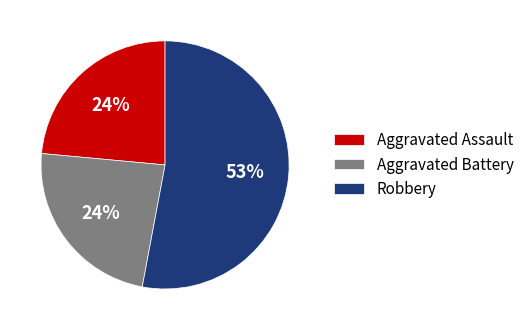

Is the sum of Aggravated Assault and Robbery greater than half?

Yes